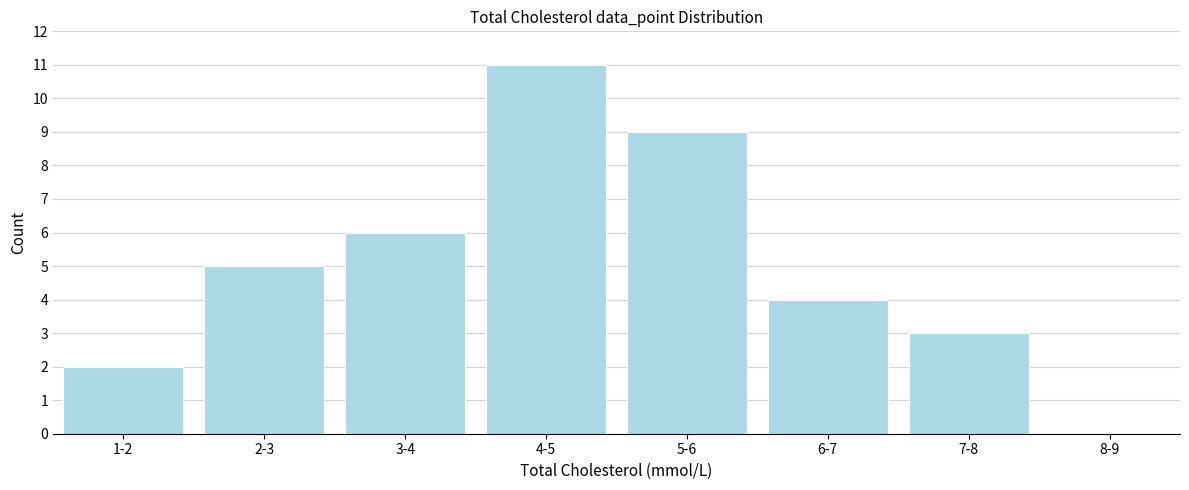

Reading right to left, transcribe all the data shown in this chart.

8-9=0	7-8=3	6-7=4	5-6=9	4-5=11	3-4=6	2-3=5	1-2=2